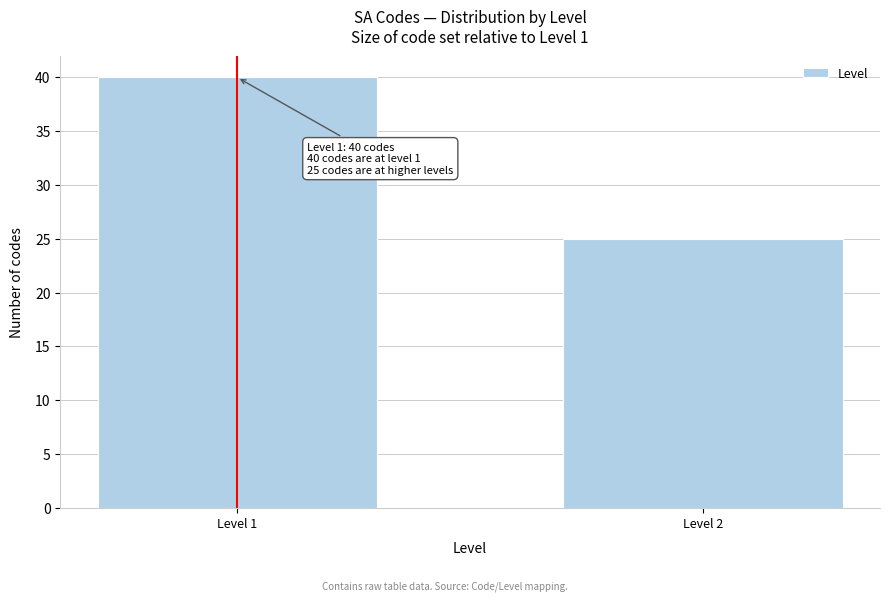

Reading left to right, extract all data points from this chart.

Level 1=40	Level 2=25